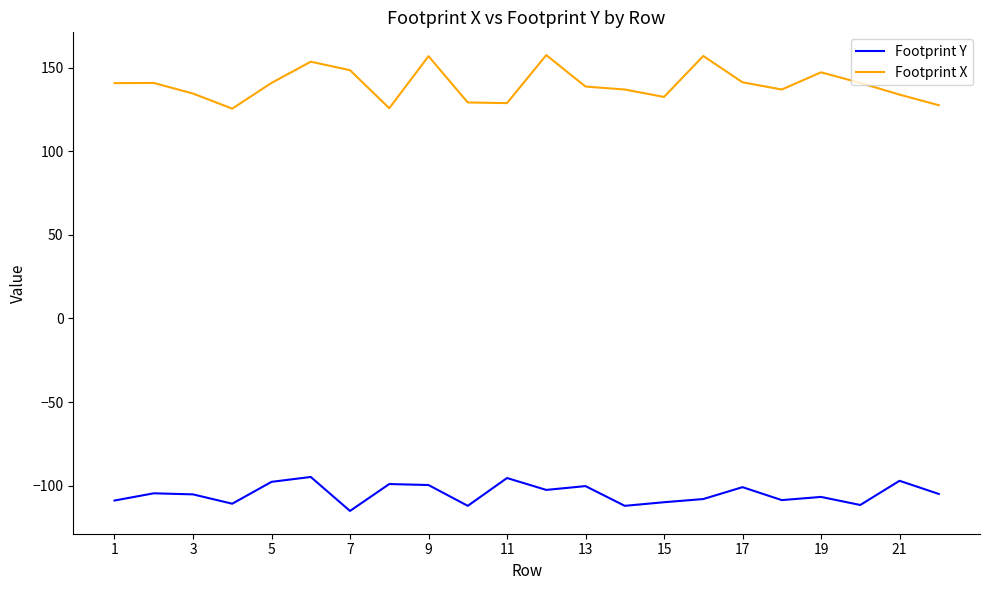

What is the maximum value for Footprint X?

157.5